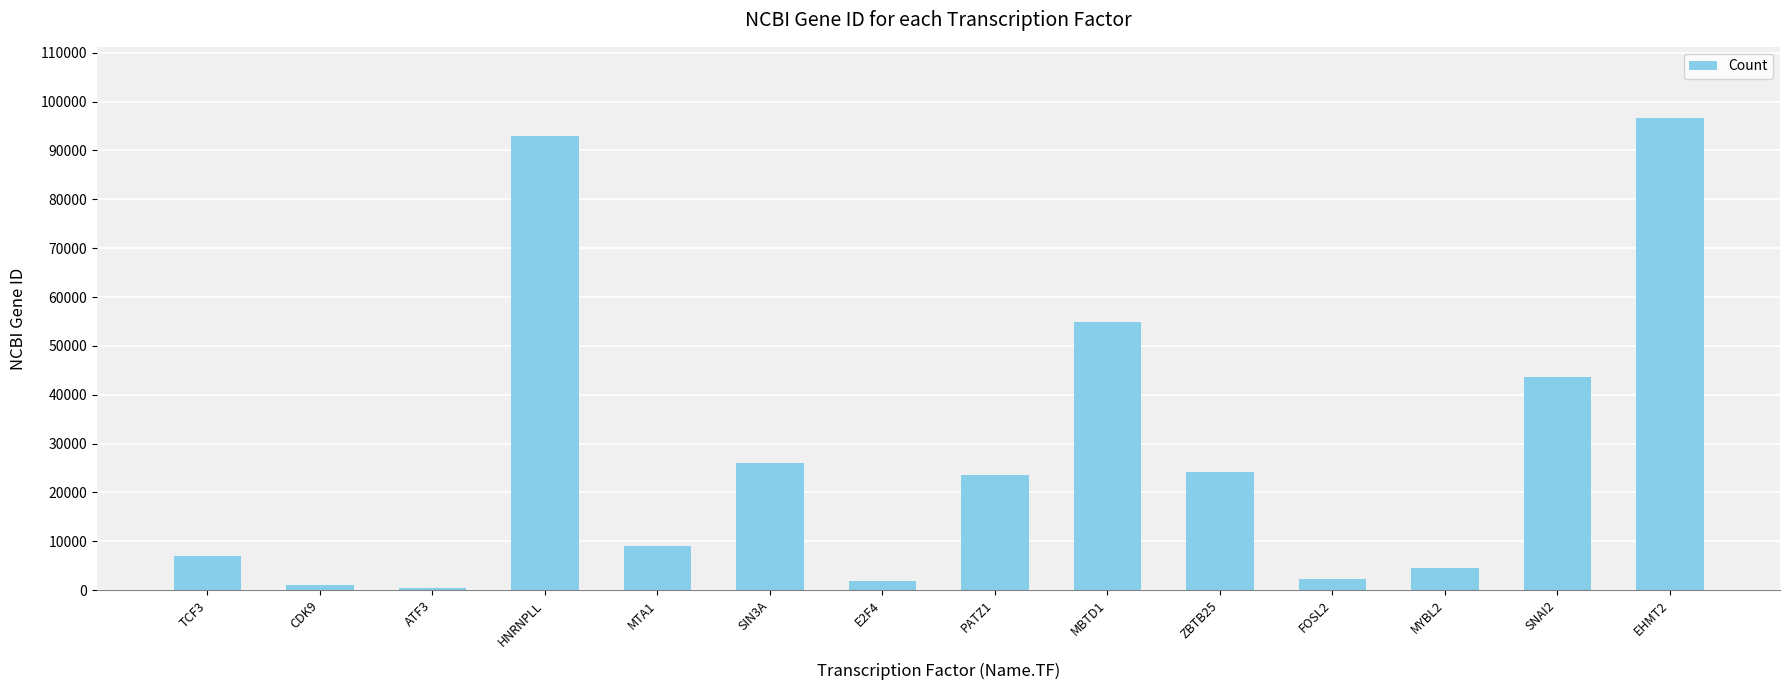

How many series are shown in this chart?

1